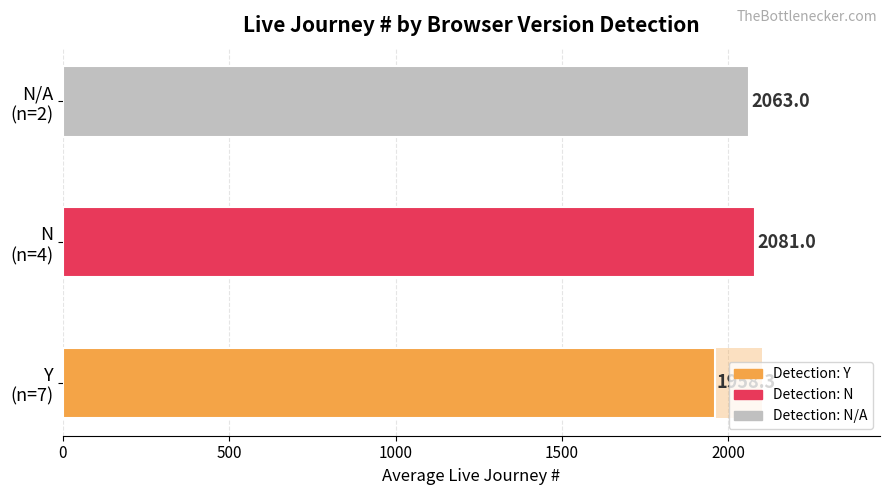

The Count × 300 (scaled) series shows 600.0 at N/A (n=2). True or false?

True